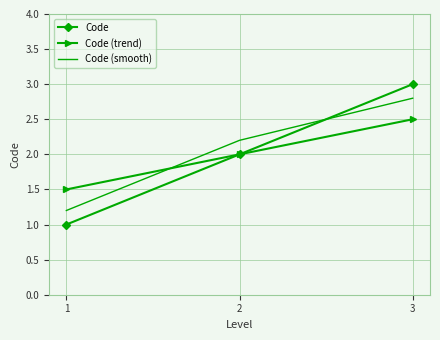

Is it true that Code (trend) equals 3.5 at 3?

False